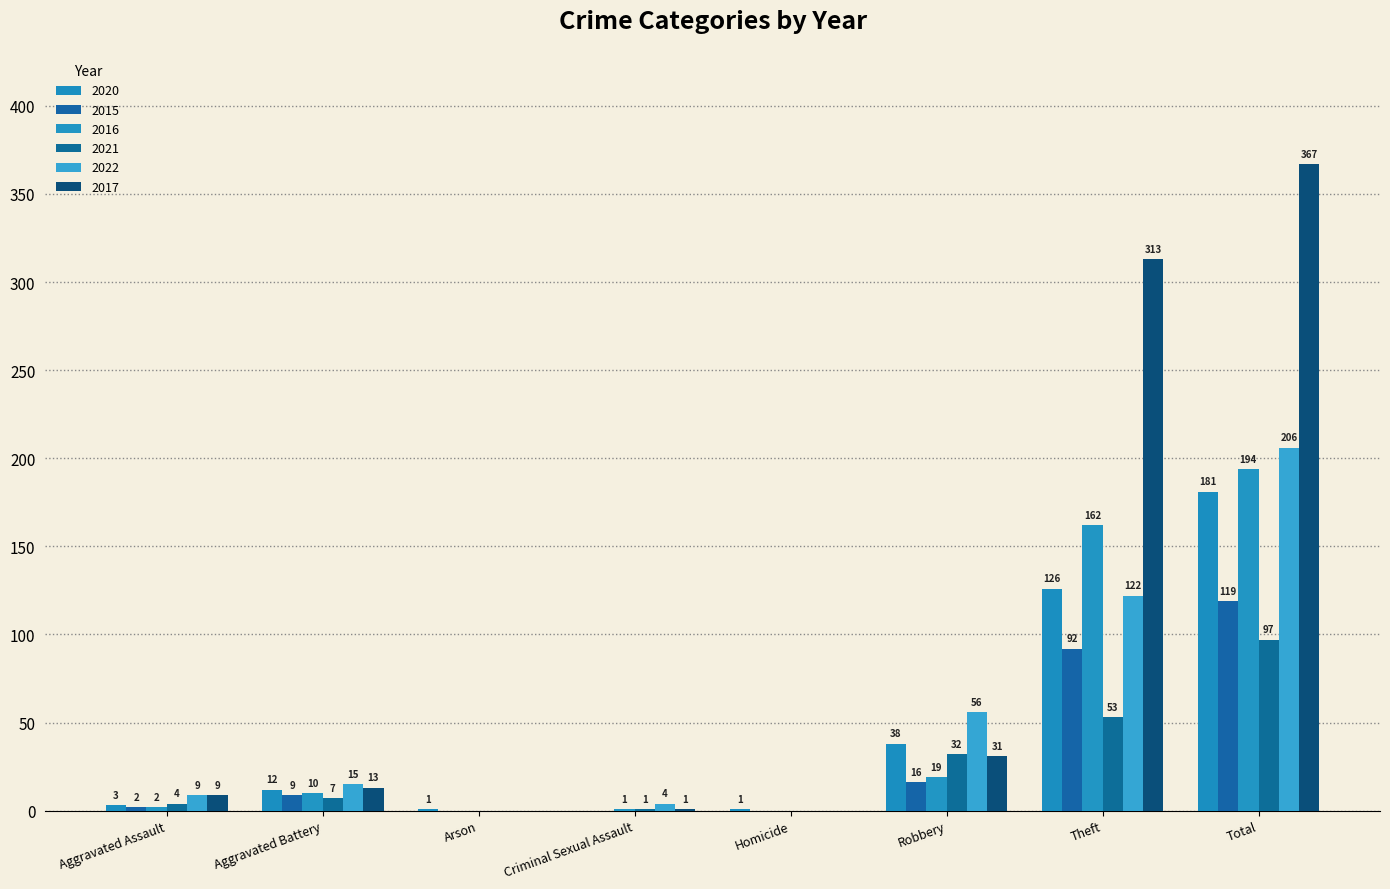

What is the difference between the highest and lowest values at Total?

270